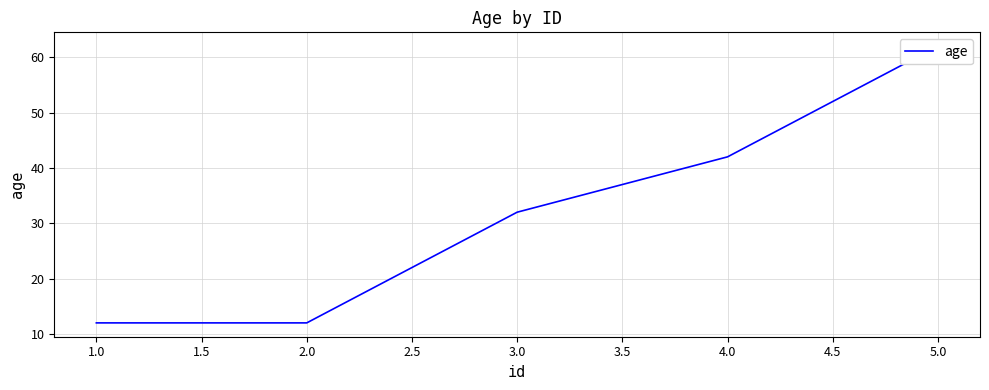

How many values exceed 32?

2